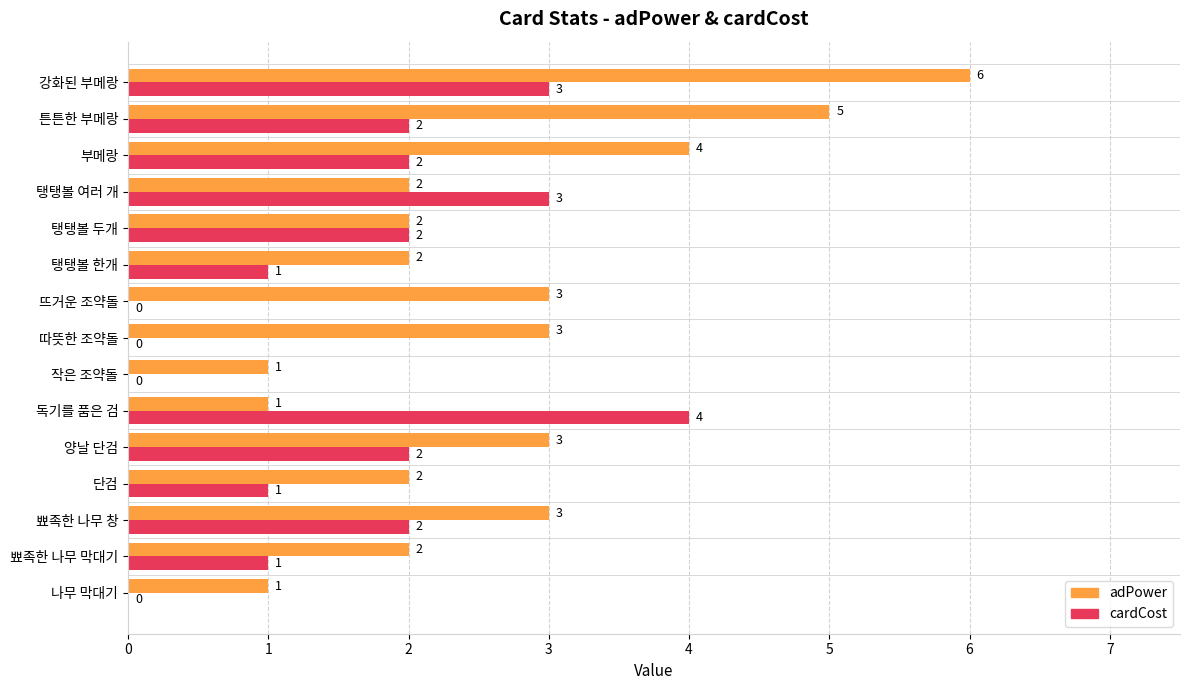

How many categories are shown in the chart?

15